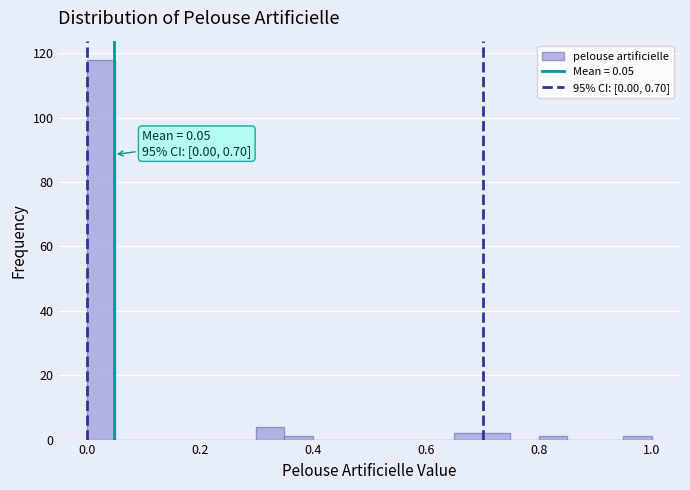

Around what value on the x-axis is the tallest bar? Give the approximate position of its centre, as read against the axis.

0.02